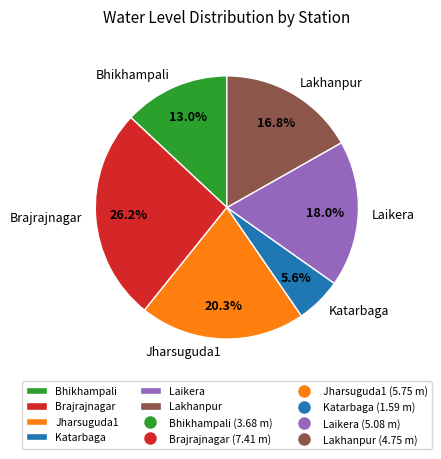

How many segments does this pie chart have?

6